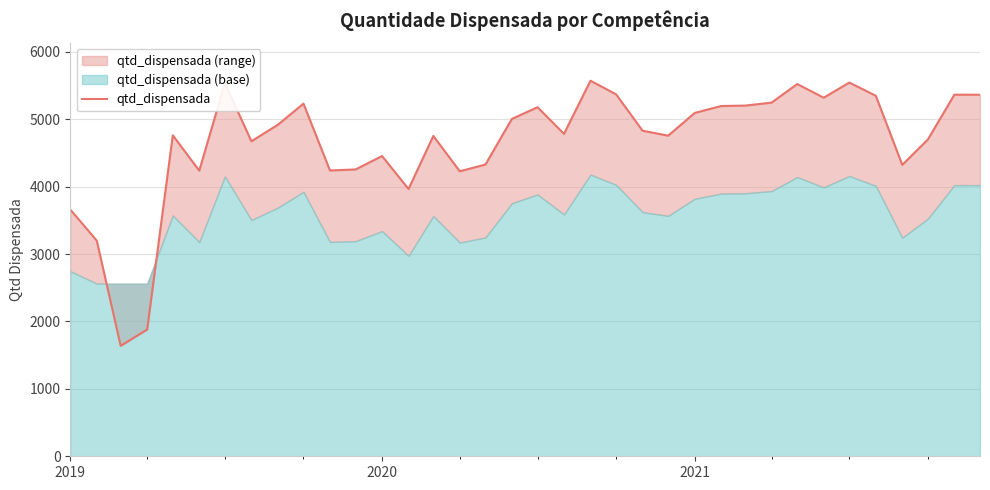

What is the average value?

4656